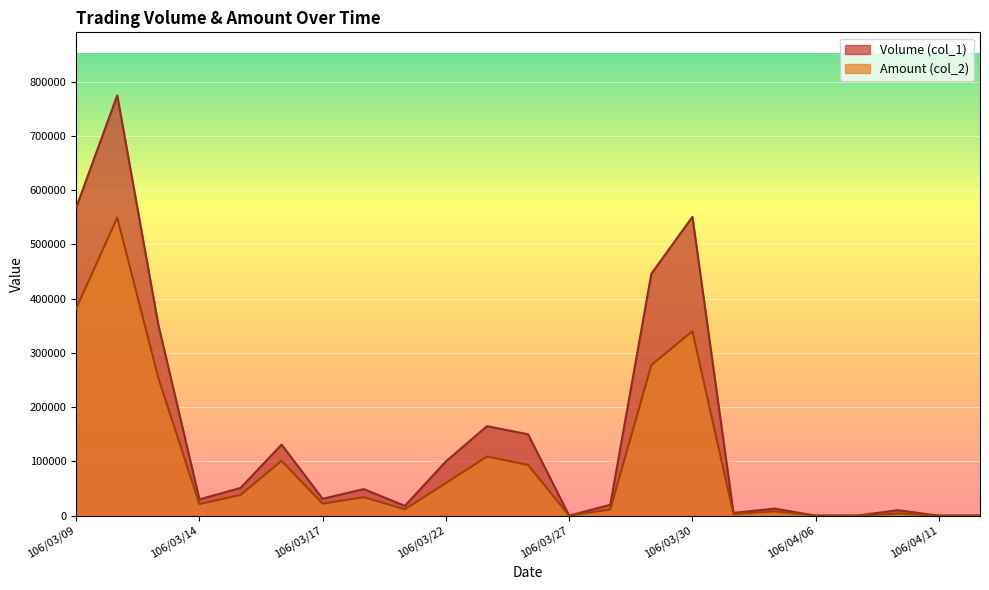

At which category does Amount (col_2) reach its first local peak?

106/03/10